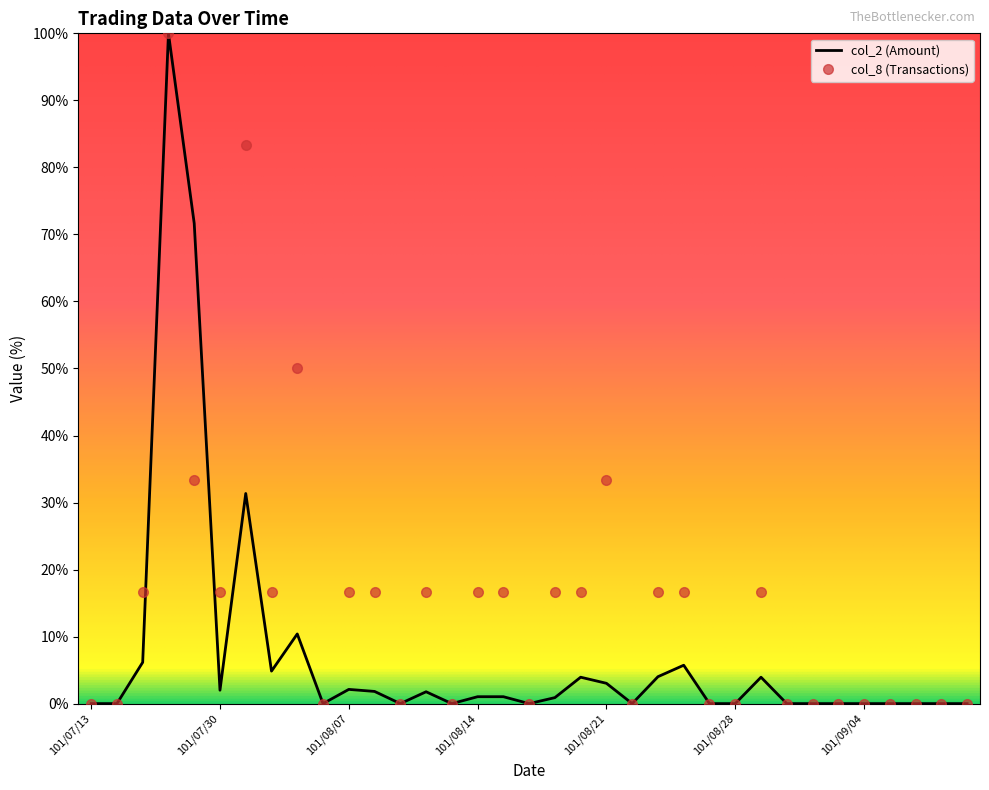

Rank the series by their average value, from highest to lowest.

col_8 (Transactions), col_2 (Amount)